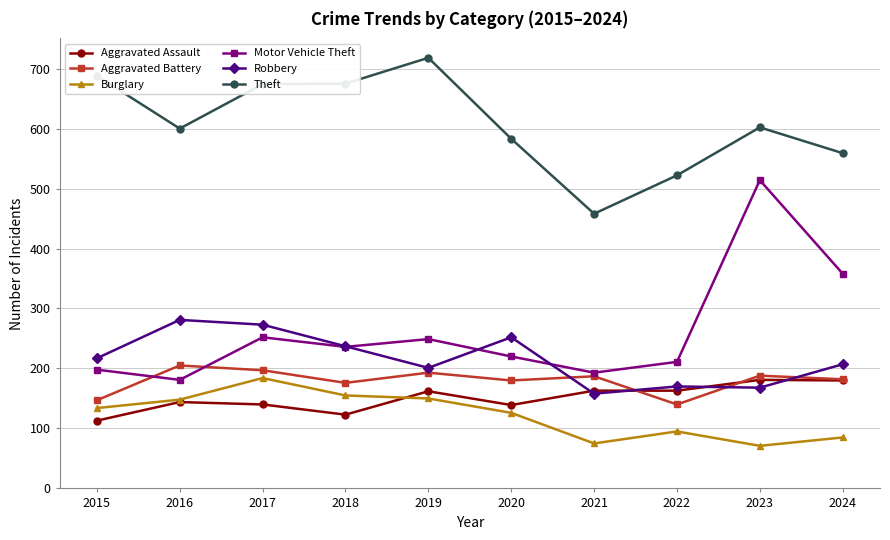

True or false: Motor Vehicle Theft and Burglary cross at least once.

False